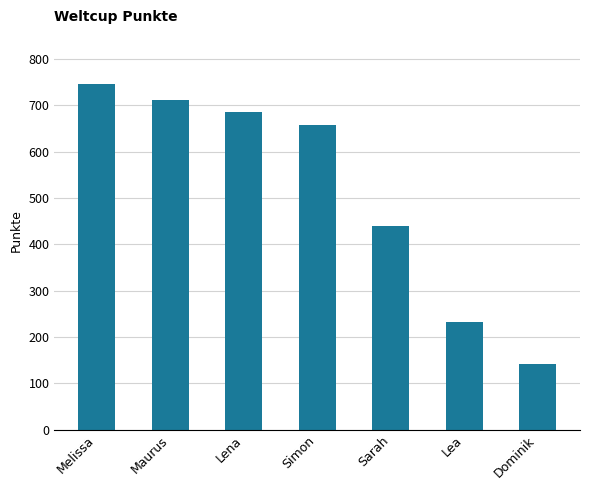

Approximately how many times larger is the value at Dominik compared to Lena?

0.2